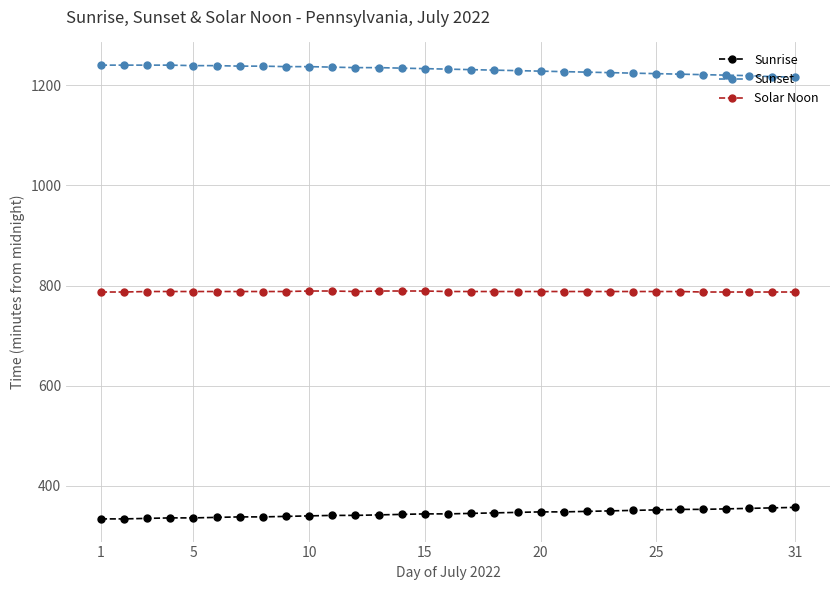

What is the sum of all Sunrise values?

10686